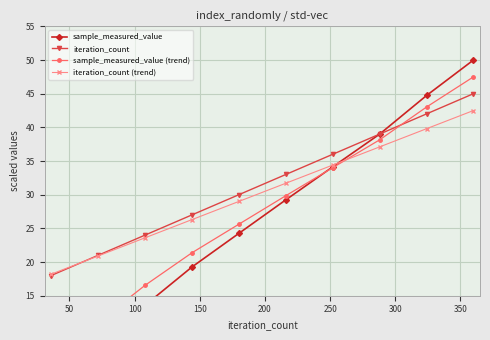

What is the value of the sample_measured_value (trend) point at the 3rd from the left?

16.5